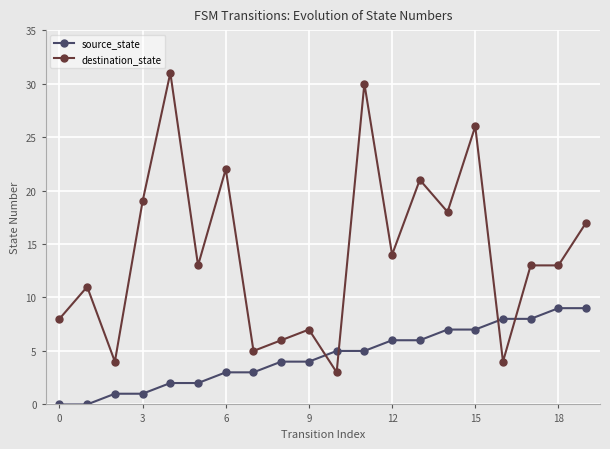

What is the difference between the maximum and second lowest values in the destination_state series?

27